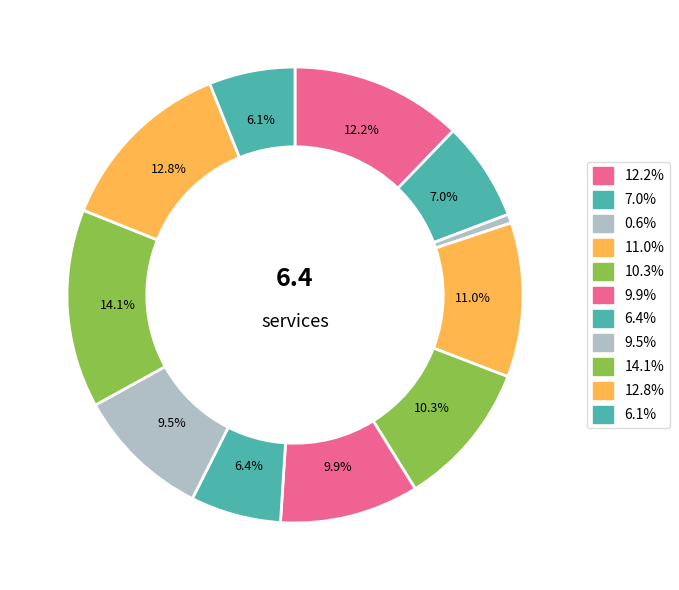

How many segments does this pie chart have?

11